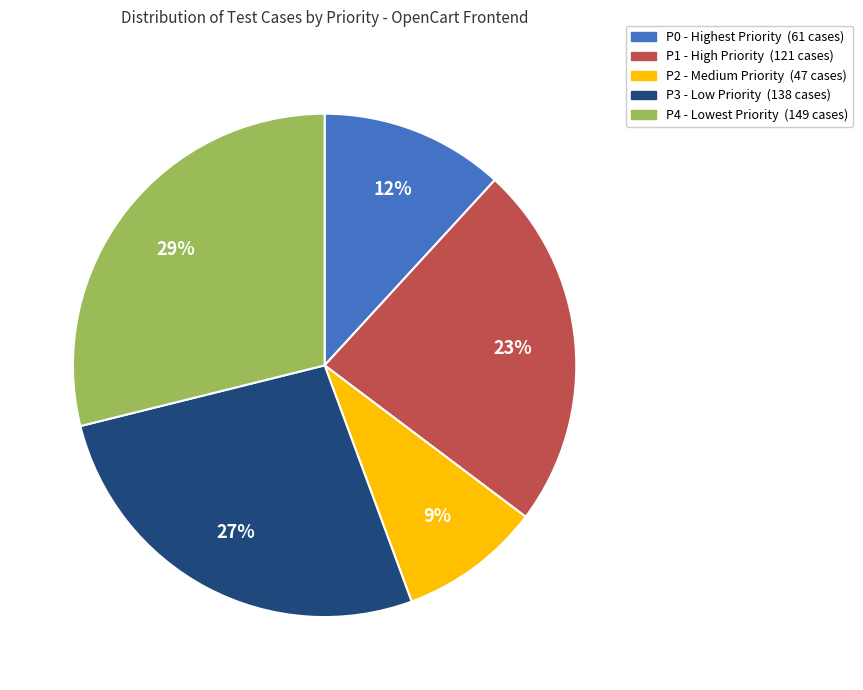

Does any single category account for the majority?

No